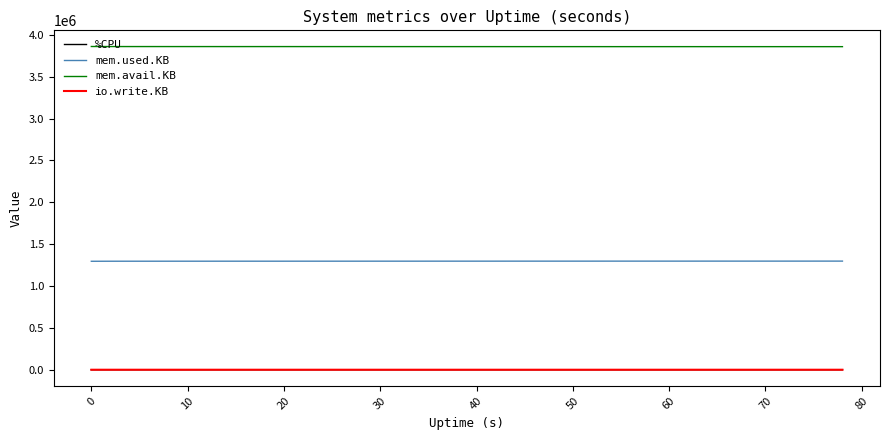

True or false: %CPU and mem.used.KB cross at least once.

False